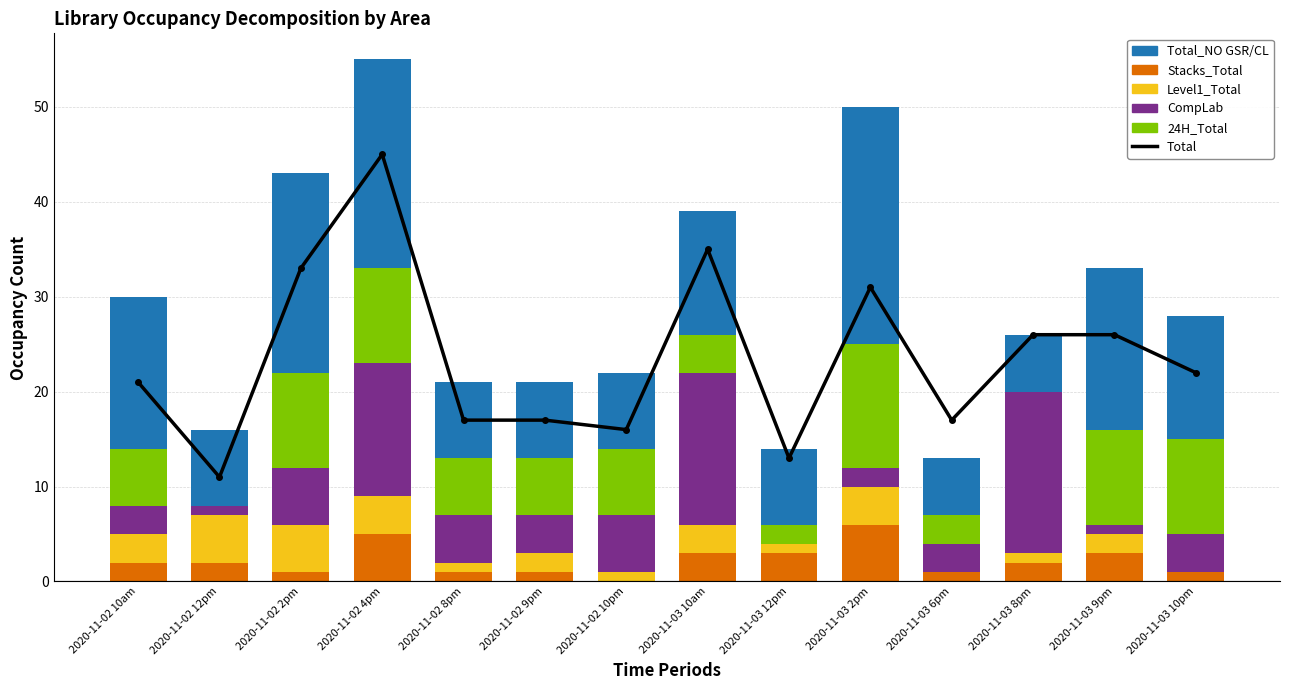

Is the value of Total_NO GSR/CL at 2020-11-02 12pm greater than the value of Stacks_Total at 2020-11-02 9pm?

Yes